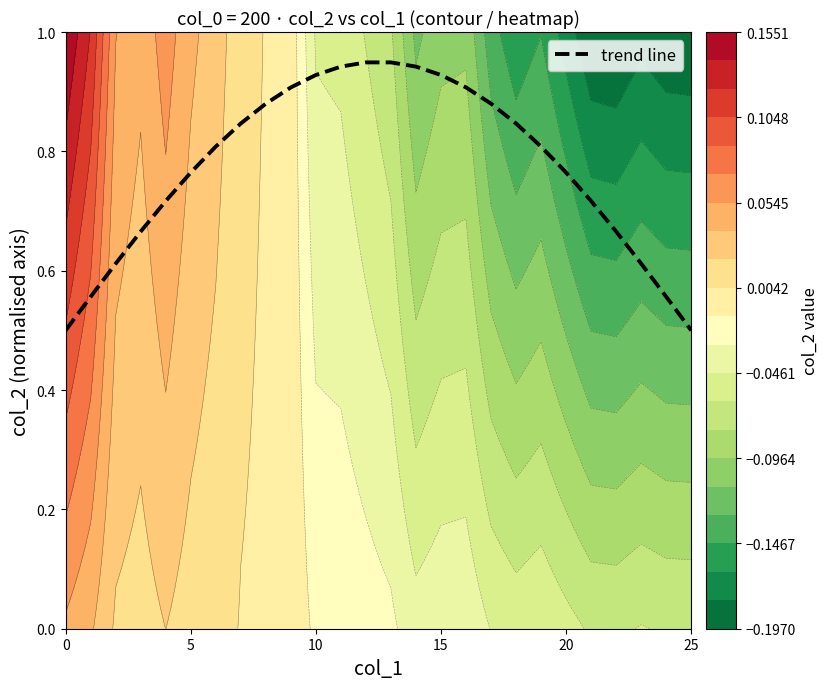

True or false: the data shows 1.5 at 15.

False